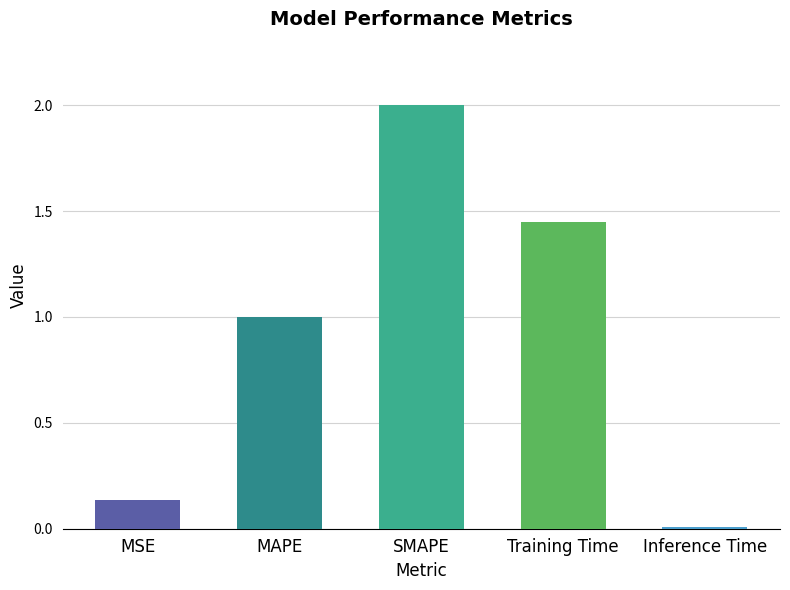

Between MAPE and Training Time, which is larger?

Training Time